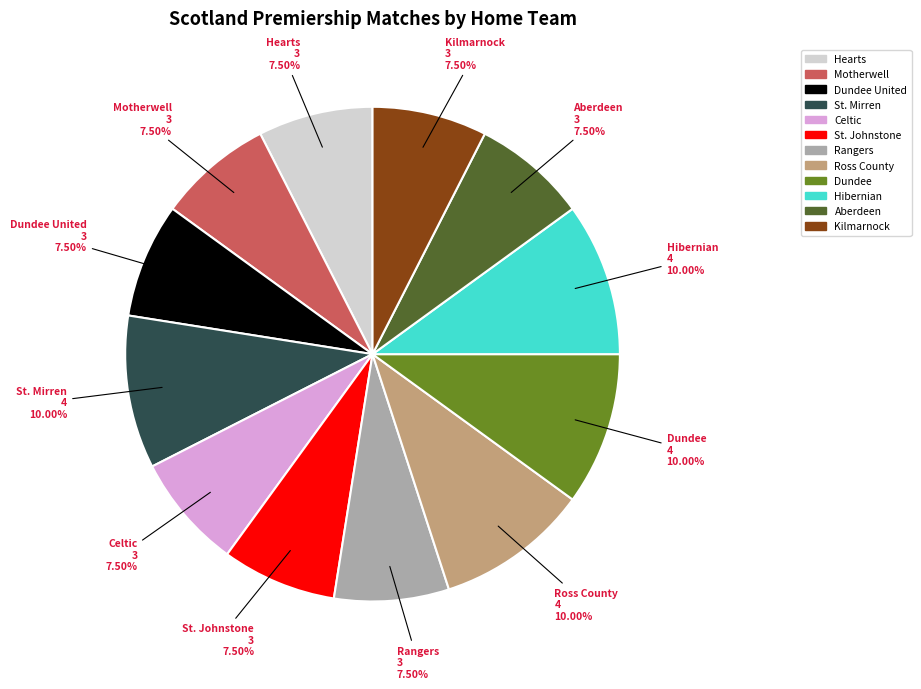

Is there any slice that represents more than half of the pie?

No